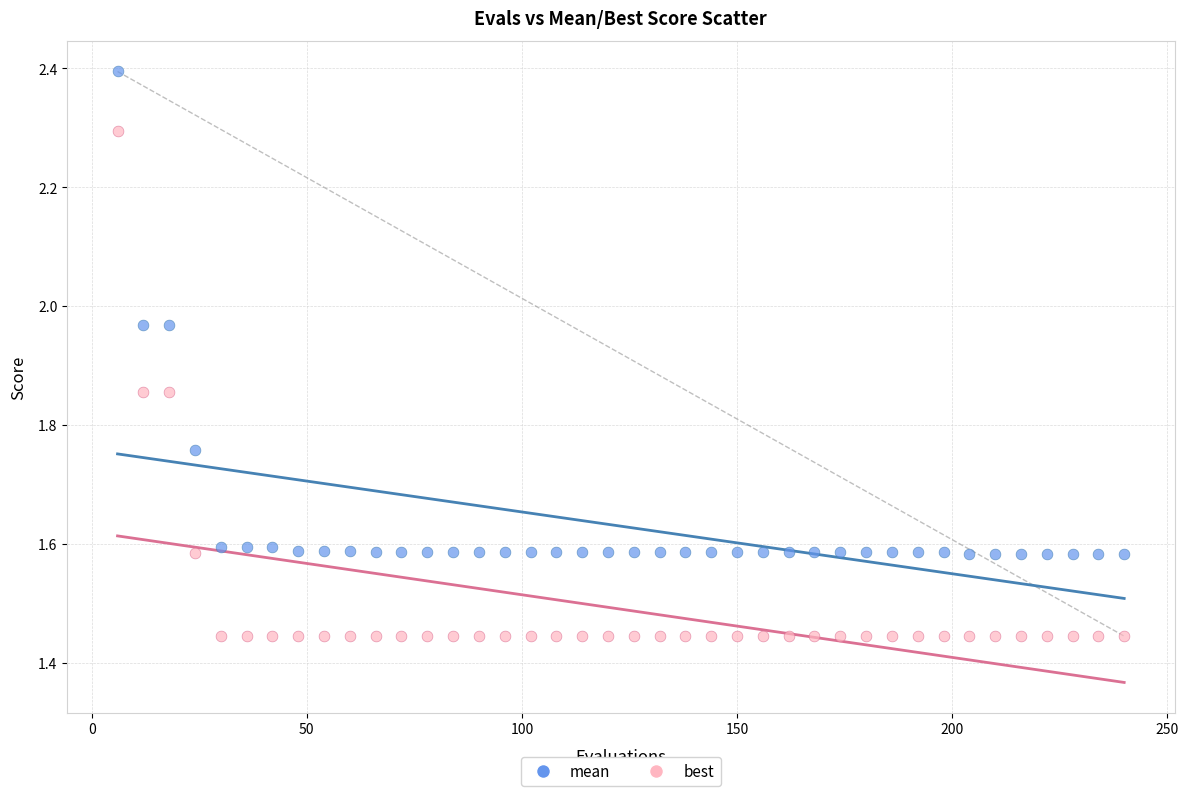

Across all data points, what is the range of Y values (max minus min)?

0.9